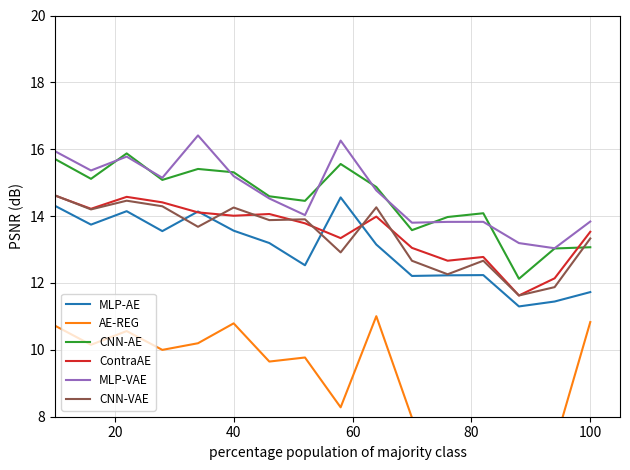

What is the value of the MLP-VAE point at the 16th from the left?

13.8